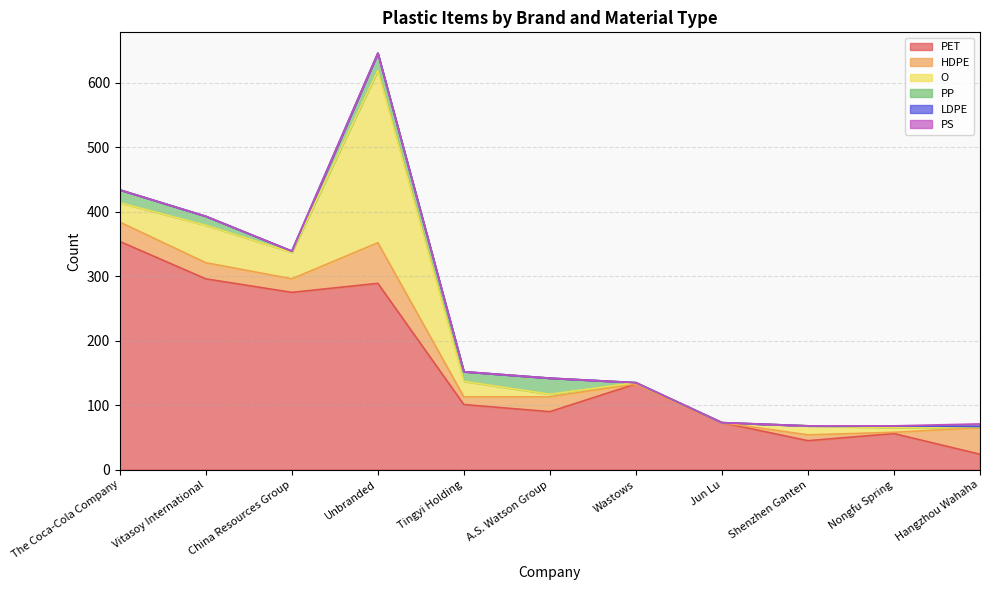

Is it true that PS equals 0 at The Coca-Cola Company?

True